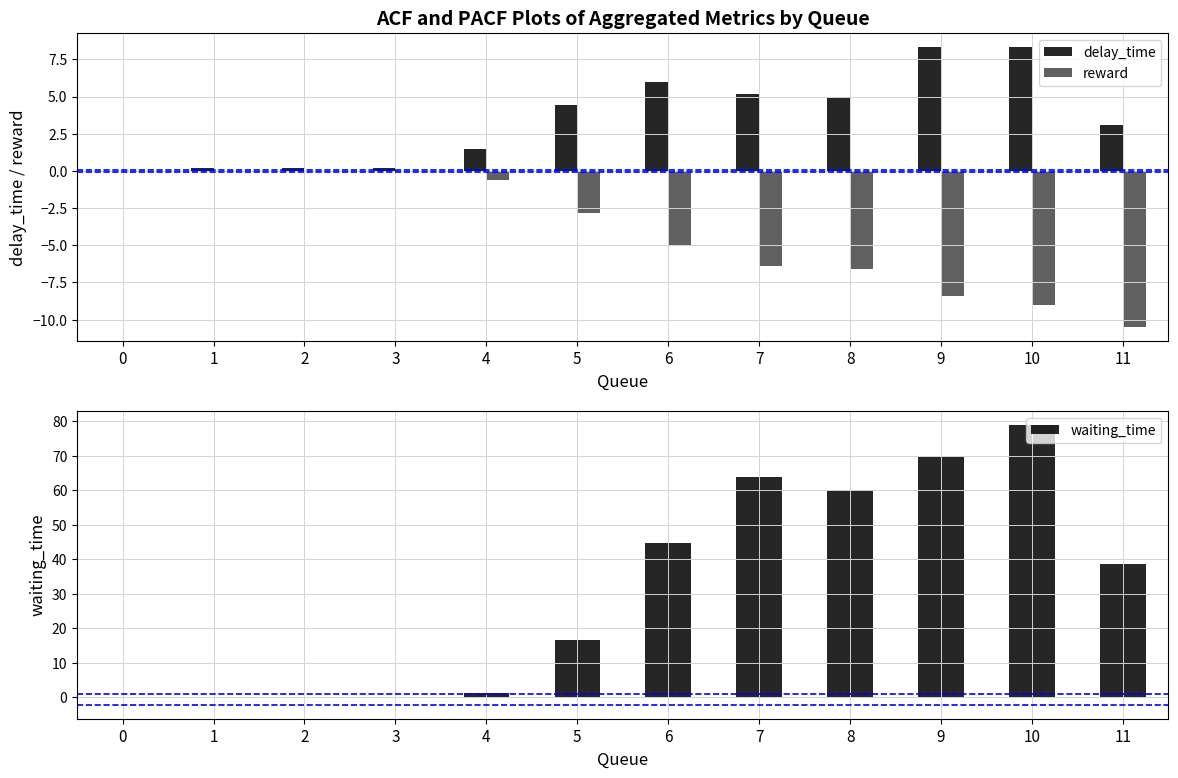

What is the sum of the waiting_time values at 9 and 7?

133.6